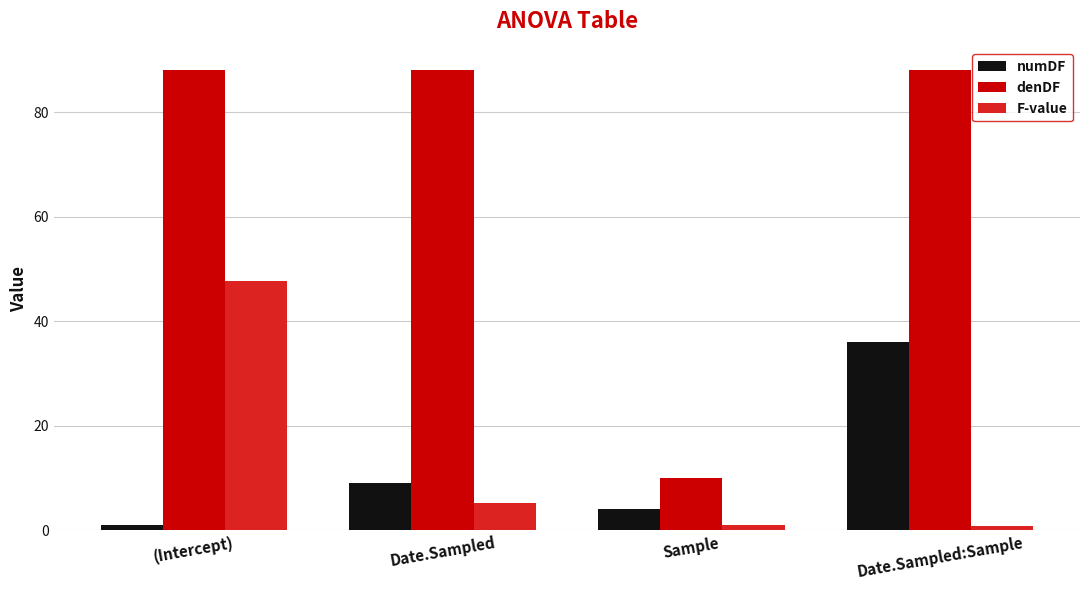

How many data points does each series have?

4